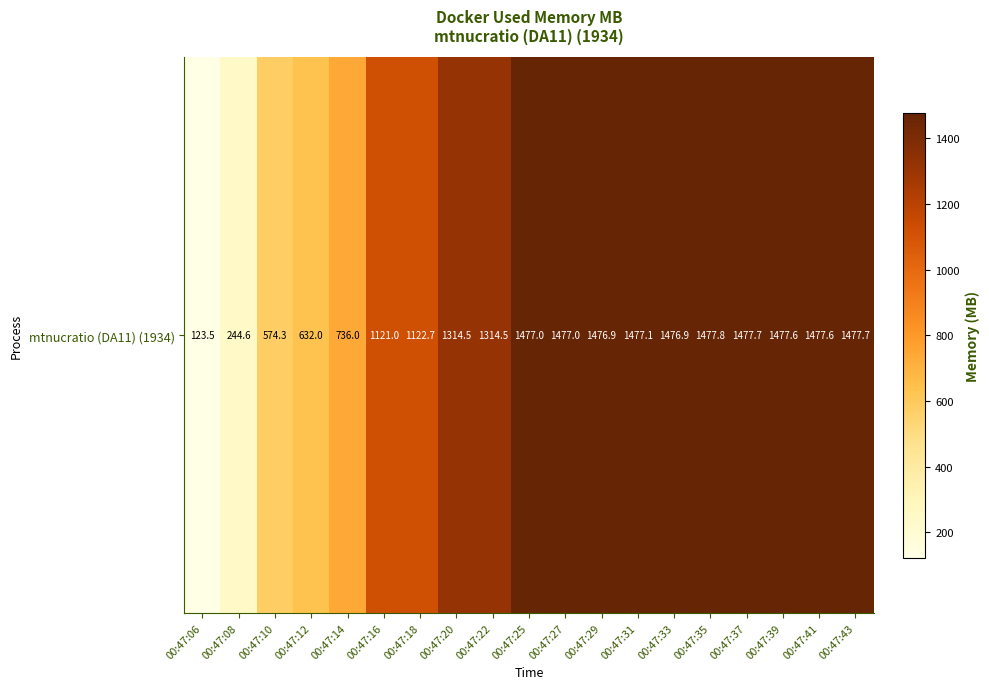

Which label corresponds to the smallest value in the chart?

00:47:06